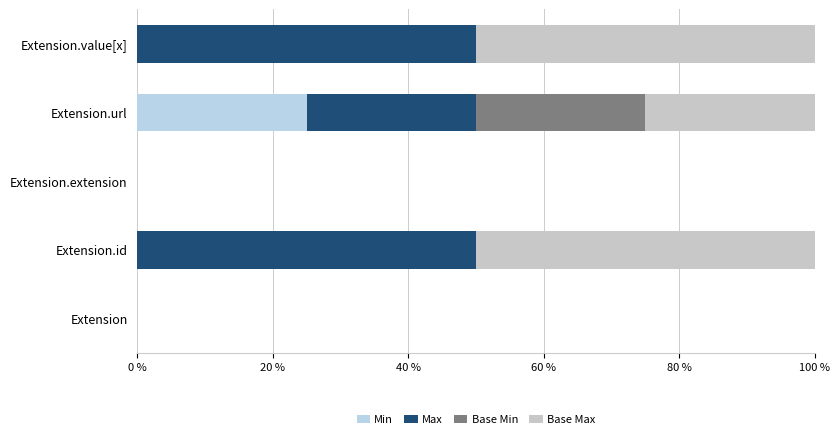

List the series in order of their peak value, lowest first.

Min, Base Min, Max, Base Max